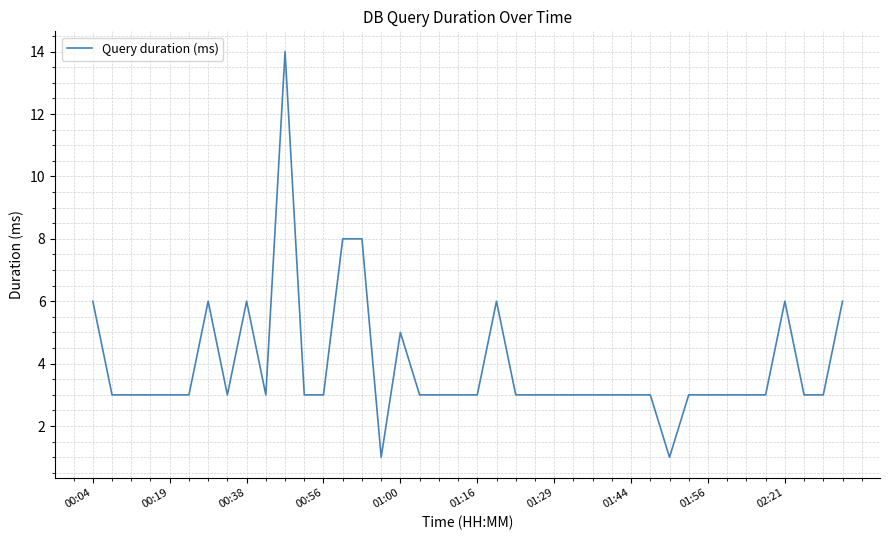

What is the greatest value displayed?

14